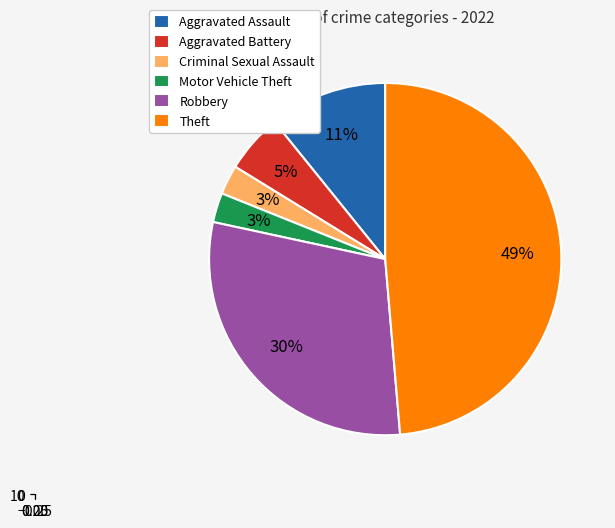

To the nearest percent, what percentage of the pie is Robbery?

30%